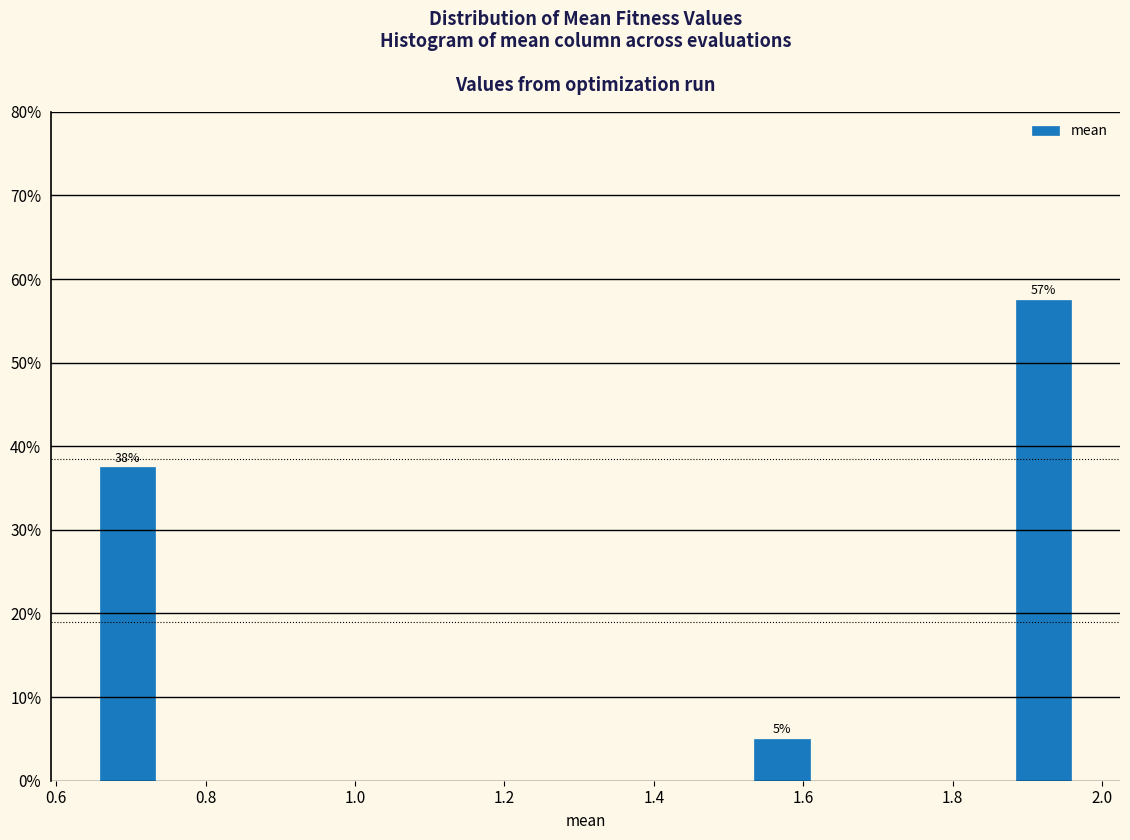

Over which range of the x-axis is the bar tallest?

1.88 to 1.98